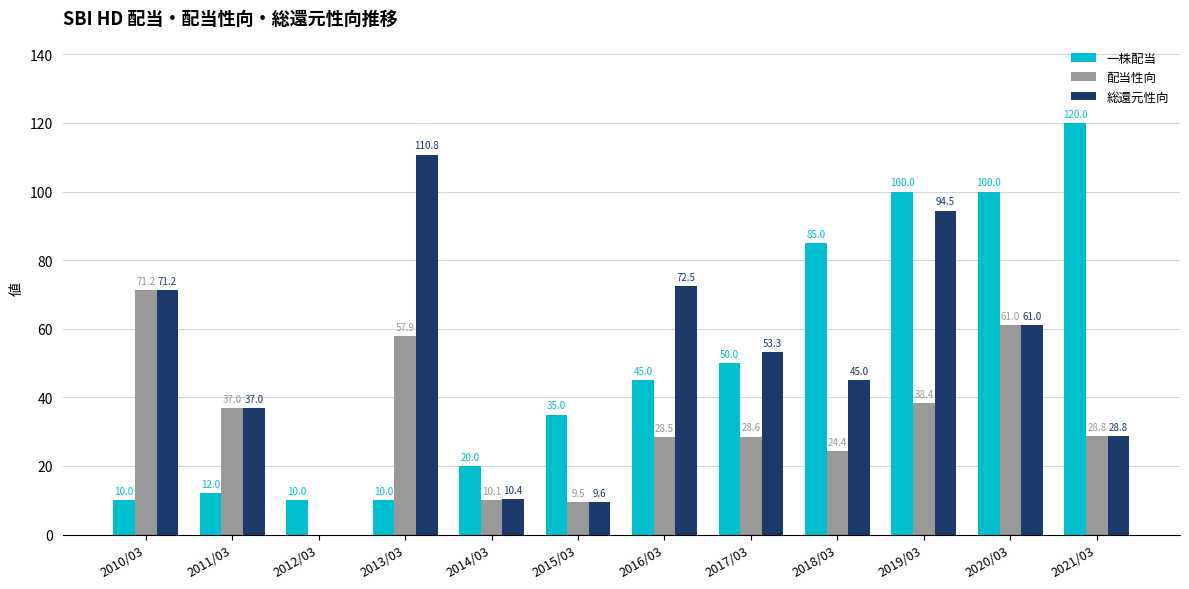

What is the total value across all series at 2010/03?

152.4